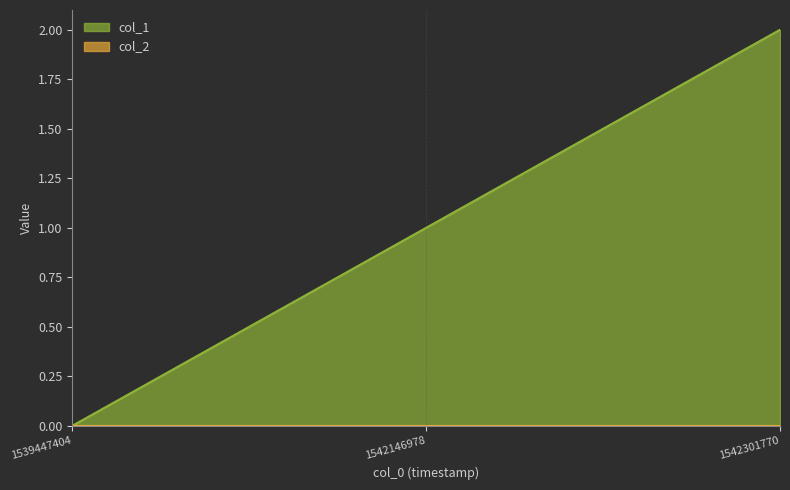

List the labels in order of value, smallest first.

1539447404, 1542146978, 1542301770